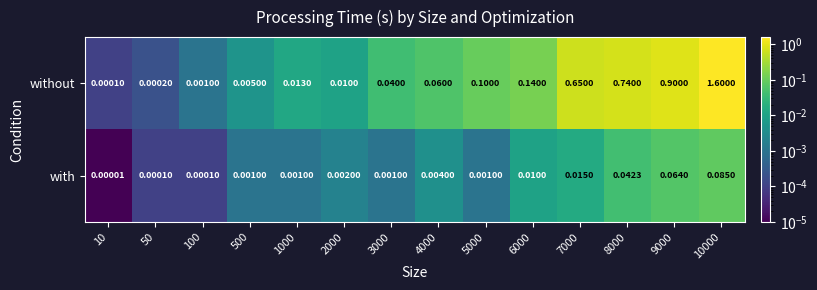

Between 1000 and 4000, which series saw the biggest shift?

without